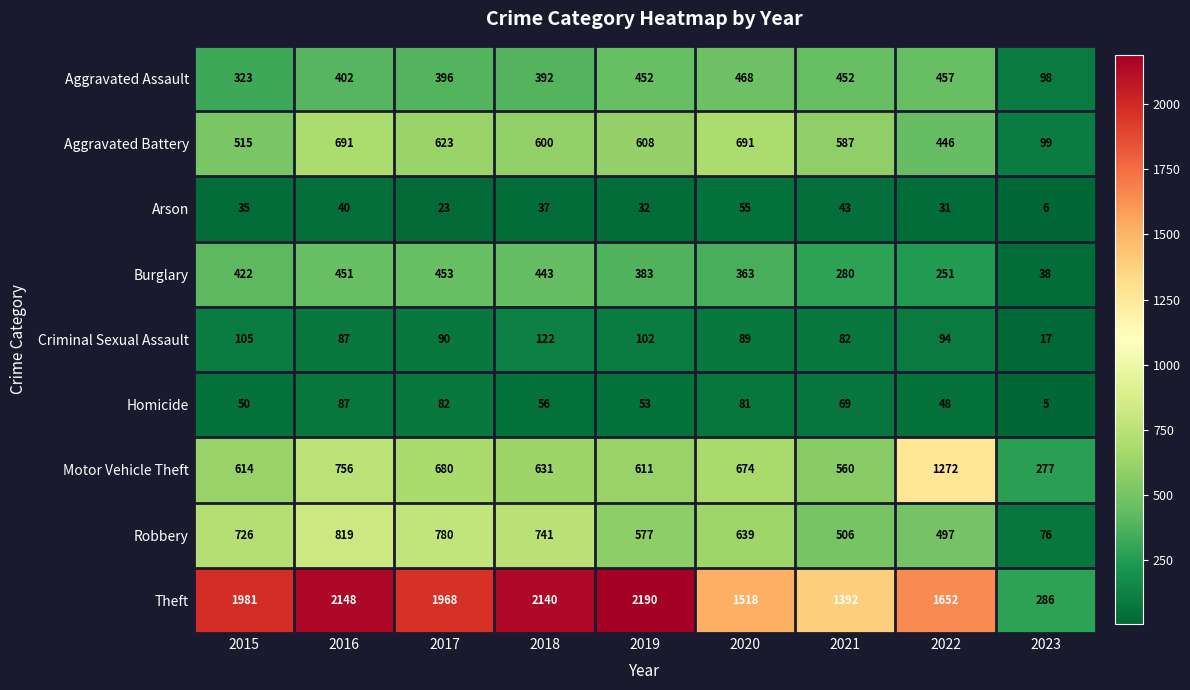

What is the spread (max minus min) of values at 2022?

1621